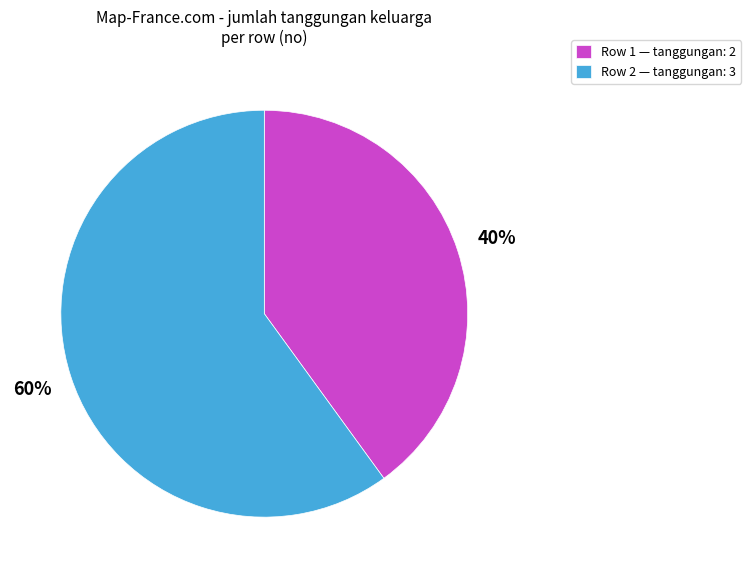

Is there any slice that represents more than half of the pie?

Yes